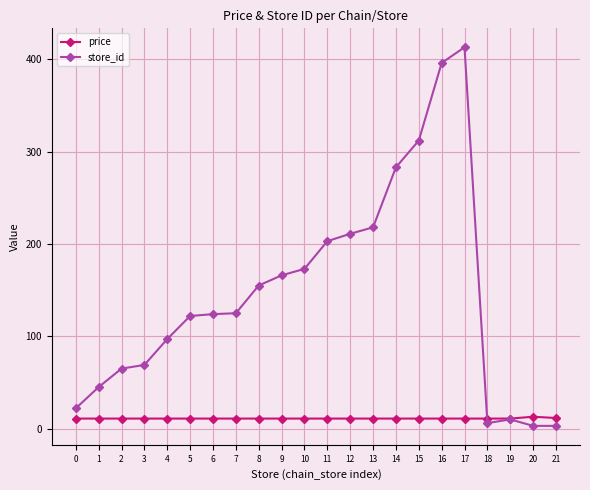

The value of store_id at 14 is 136.0. True or false?

False